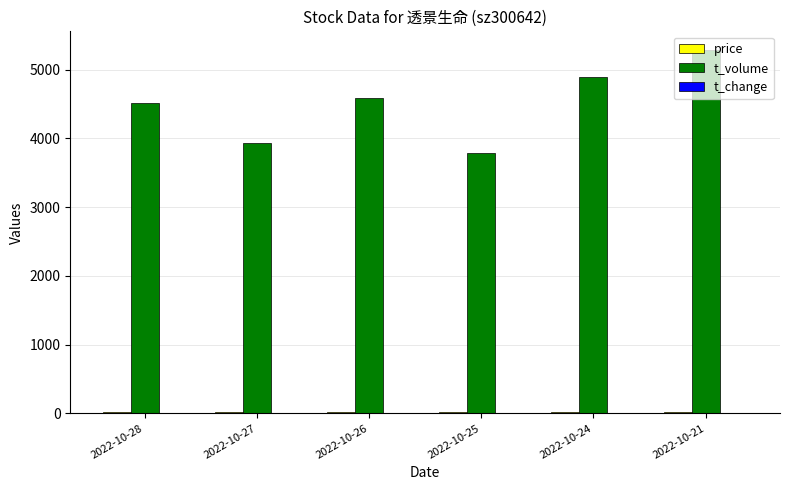

Which series has the largest total across all categories?

t_volume